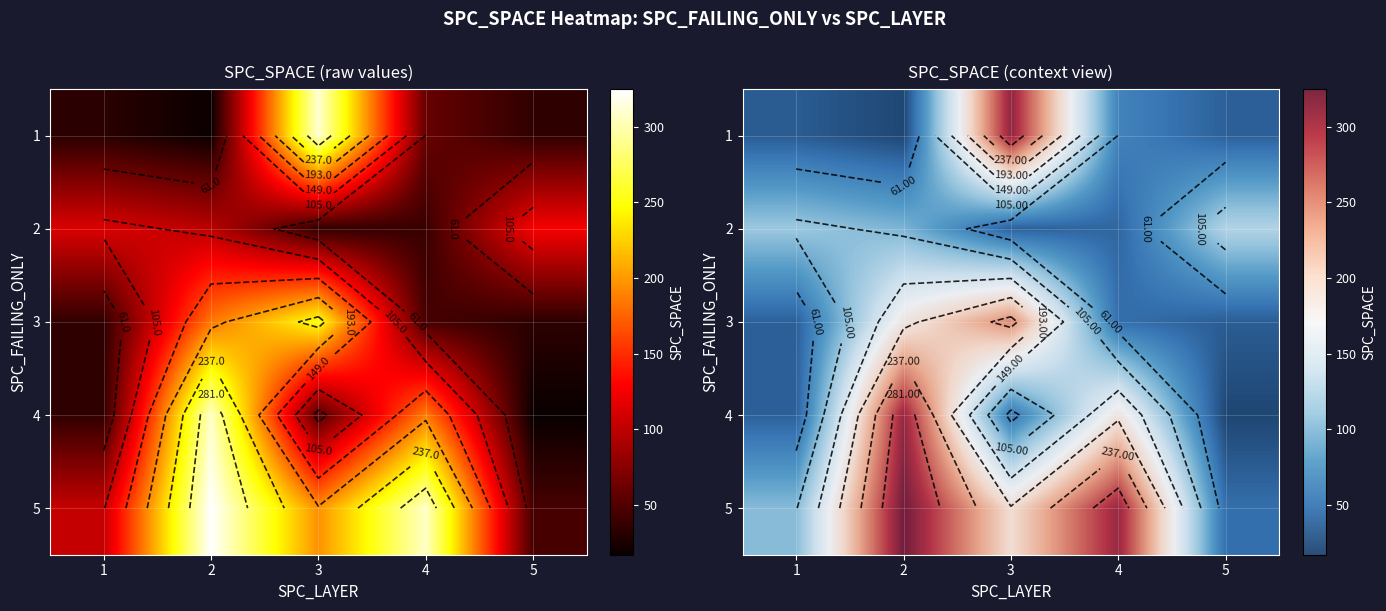

What is the maximum value for 1?

311